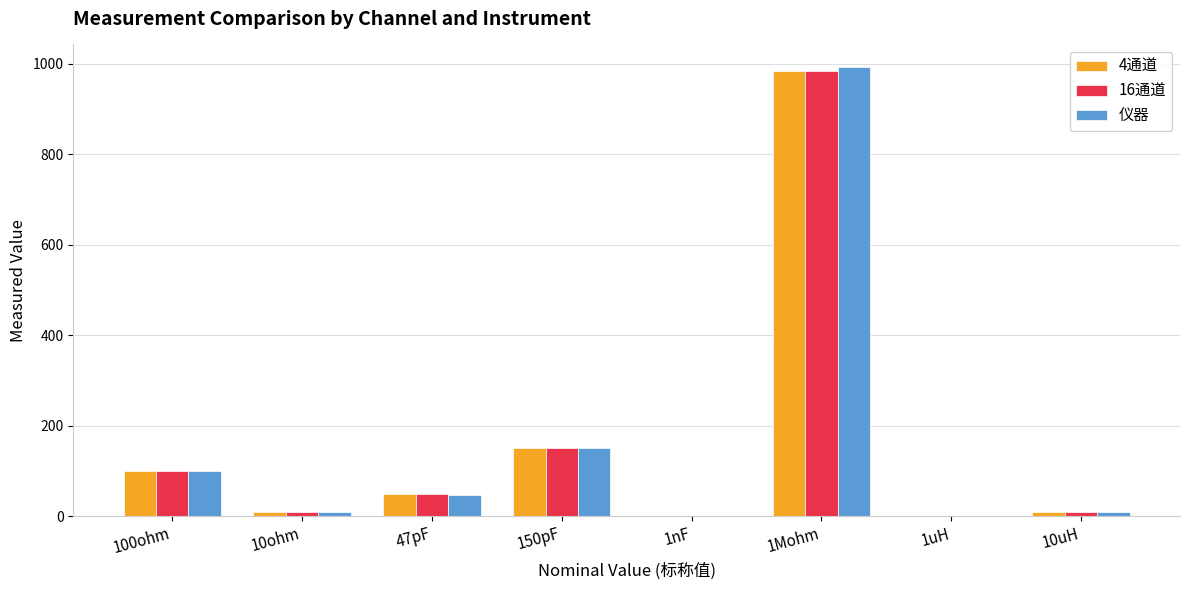

At which label does 4通道 reach its peak?

1Mohm